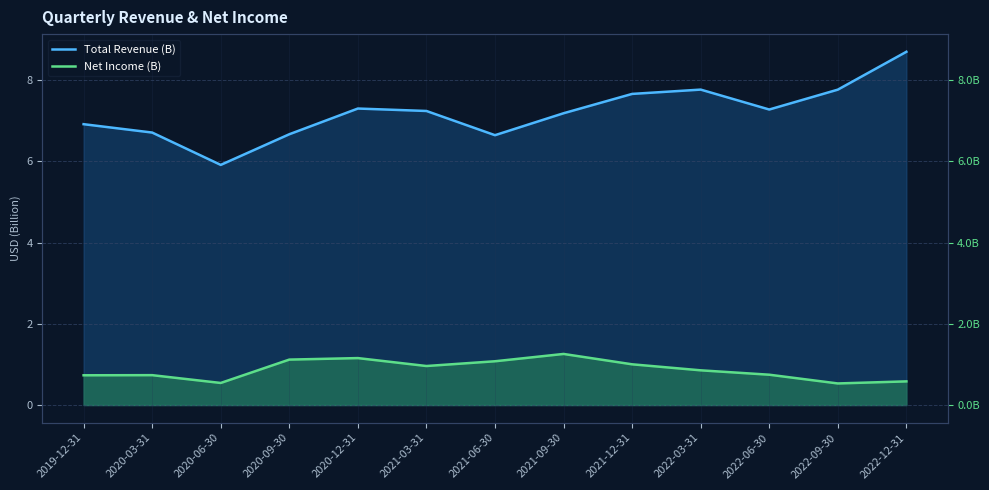

Where is the first local maximum for Total Revenue (B)?

2020-12-31